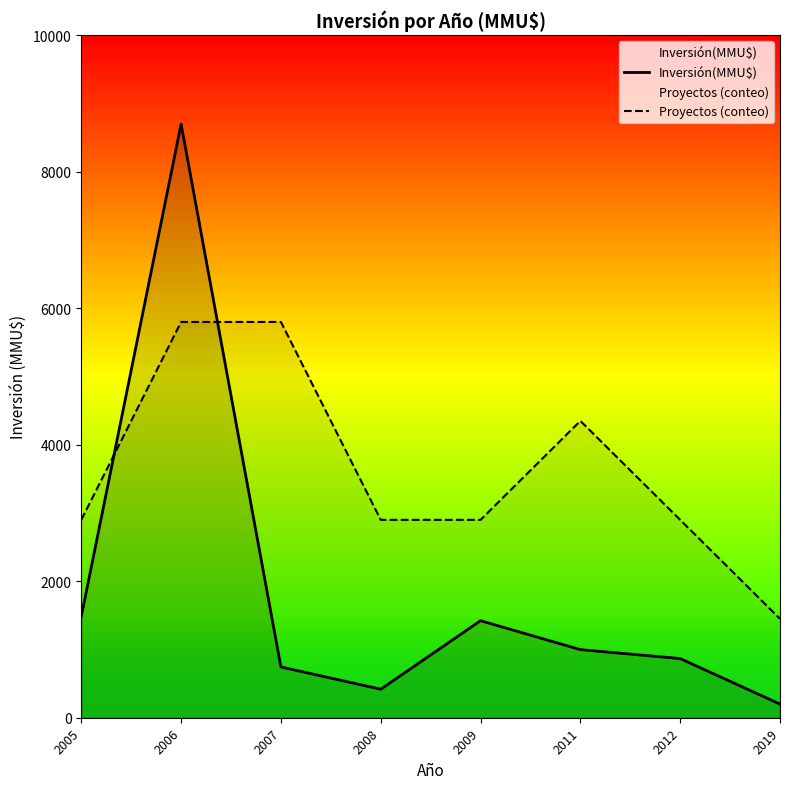

In Inversión(MMU$), how many points are higher than both neighbors (excluding endpoints)?

2